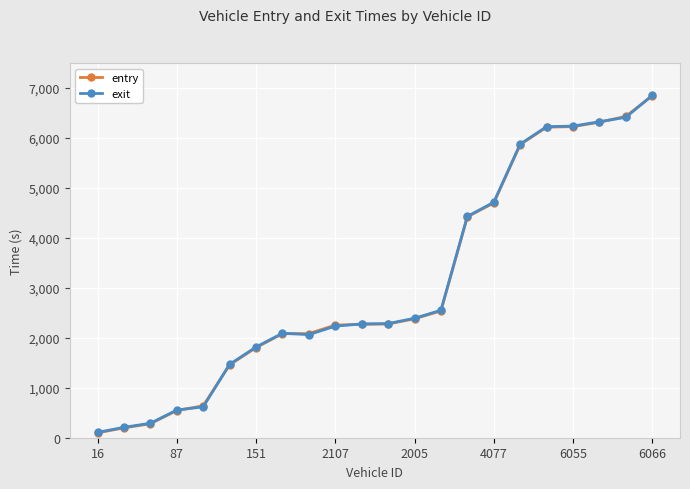

Which series has the largest range (max minus min)?

entry